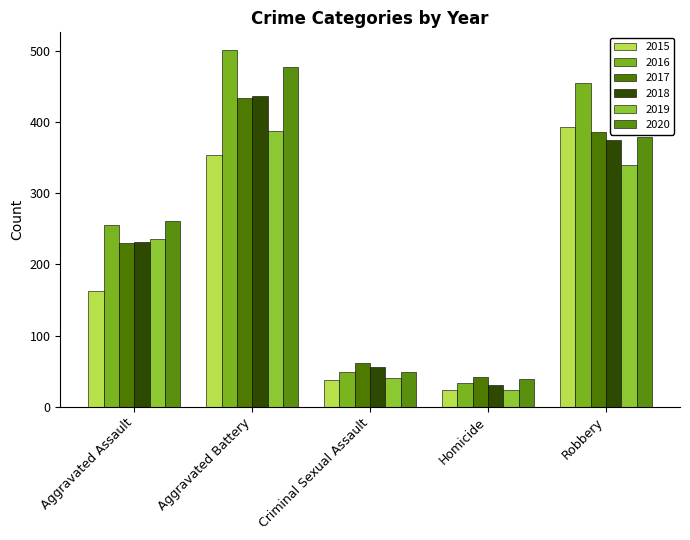

What is the label of the 2nd bar from the right?

Homicide